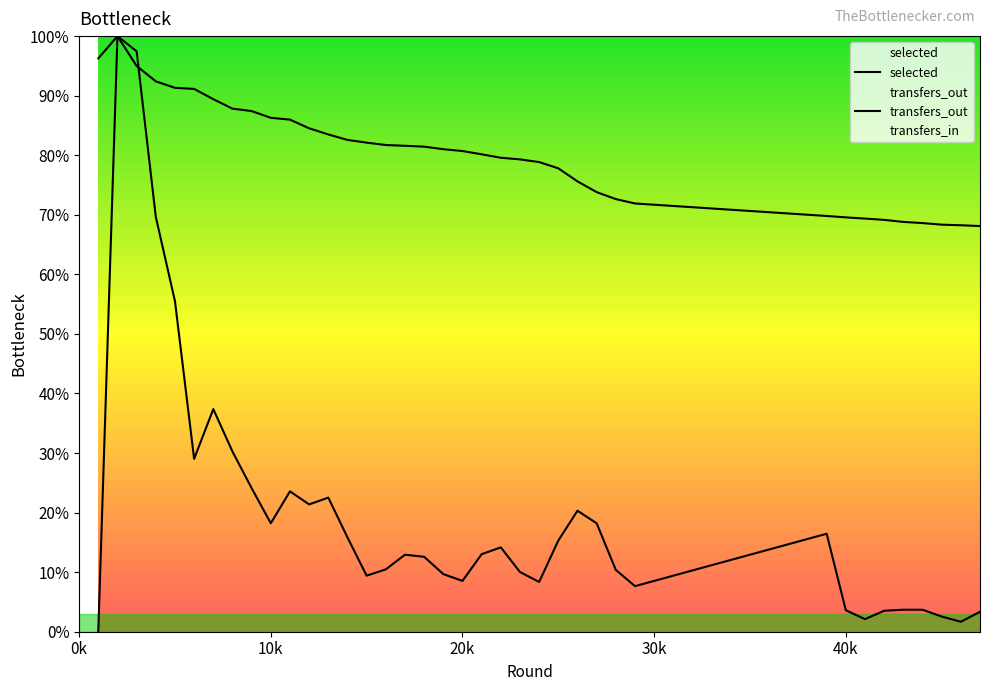

Is the value of transfers_out at 43 greater than the value of selected at 47?

No